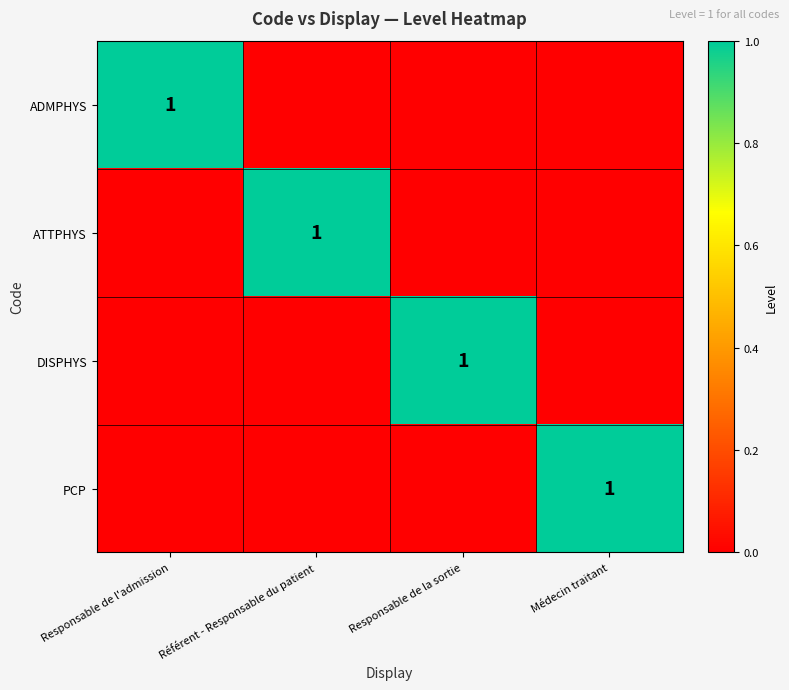

At which label is PCP closest to 0?

Responsable de l'admission